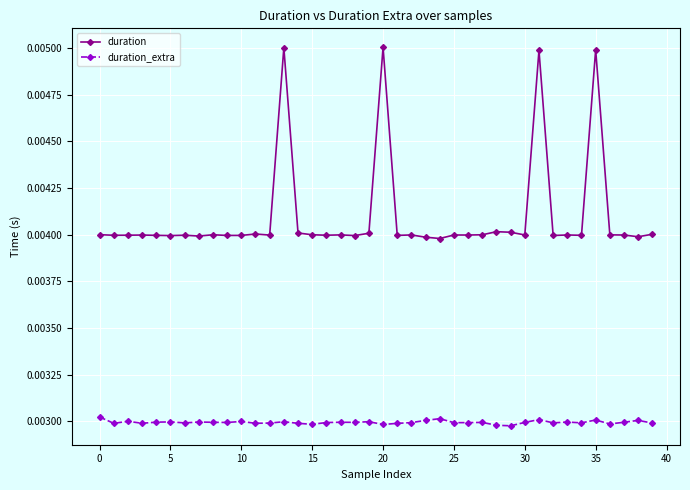

Count the duration_extra values in the range 0 to 1.

40